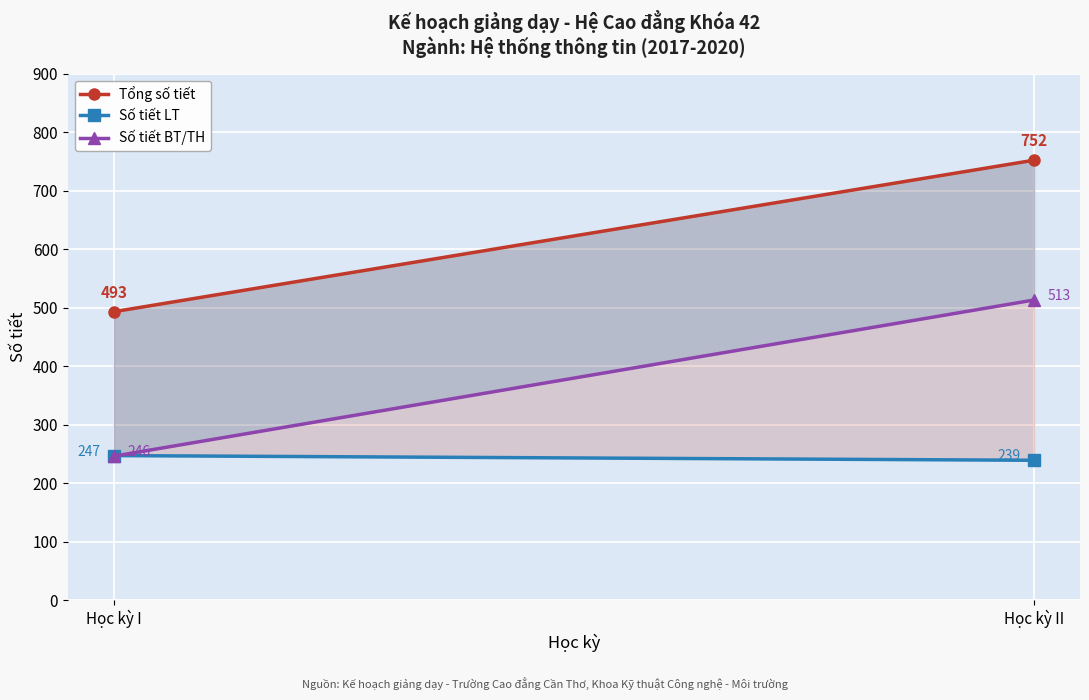

What value does the Tổng số tiết series have at Học kỳ I, to the nearest 5?

495